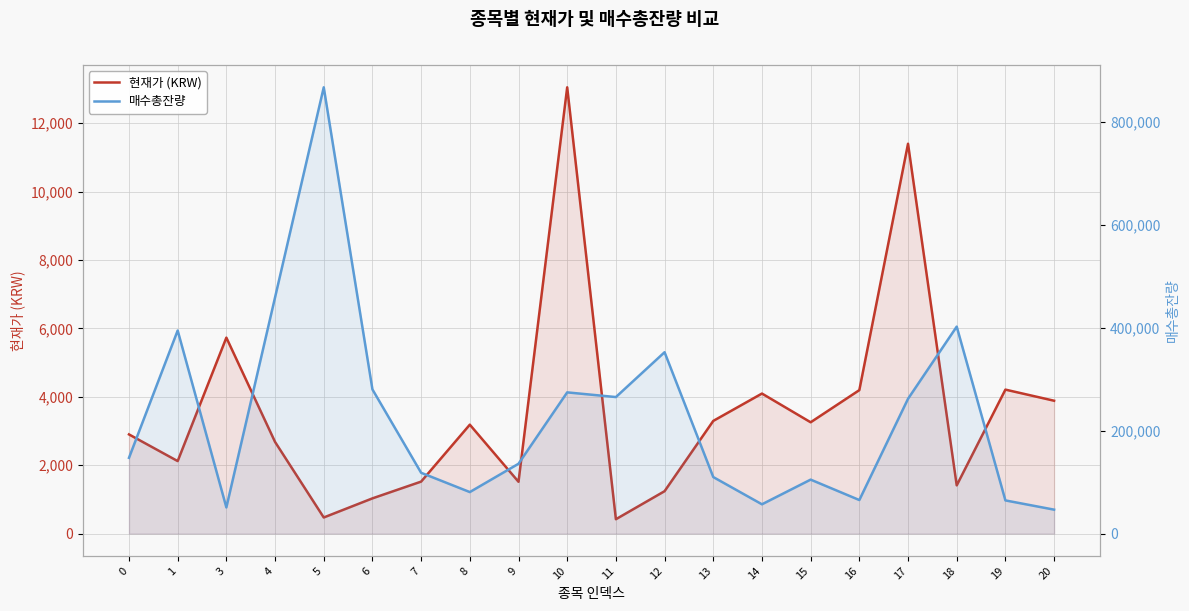

At which category is the sum across all series the highest?

5